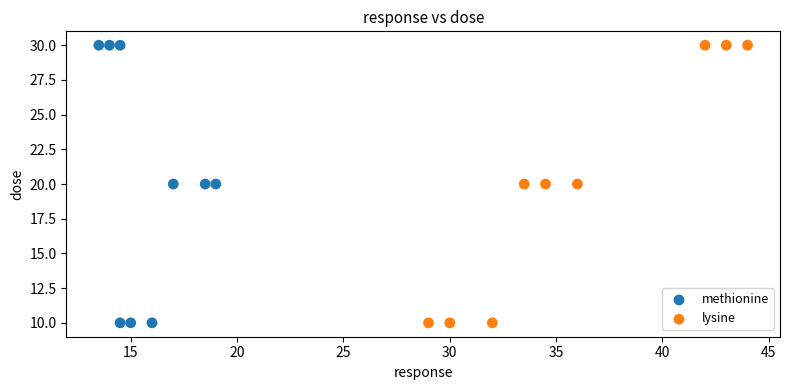

What are all the series names shown in the legend?

methionine, lysine